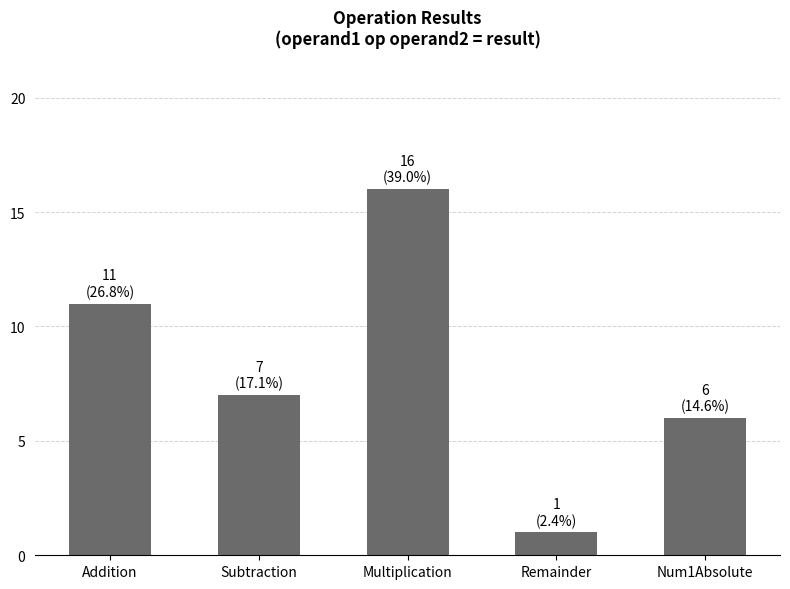

At which label does the data first exceed 7?

Addition